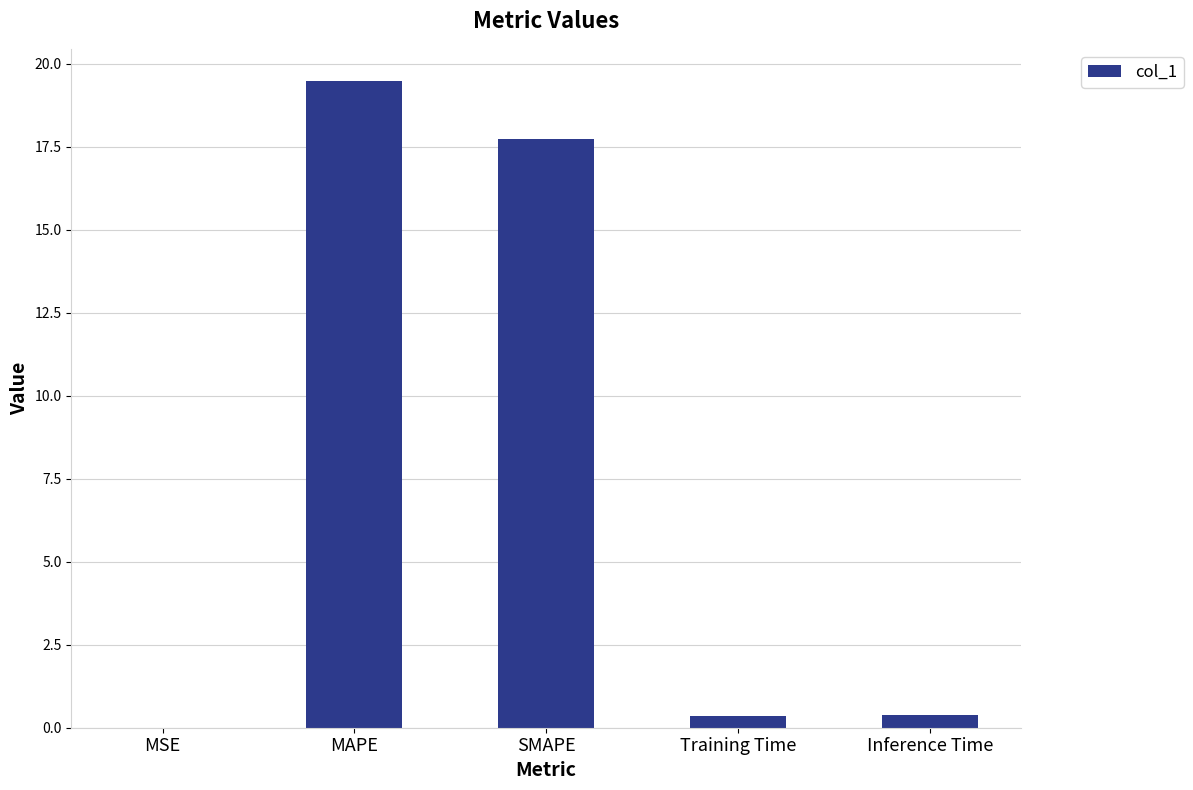

Which label corresponds to the largest value in the chart?

MAPE